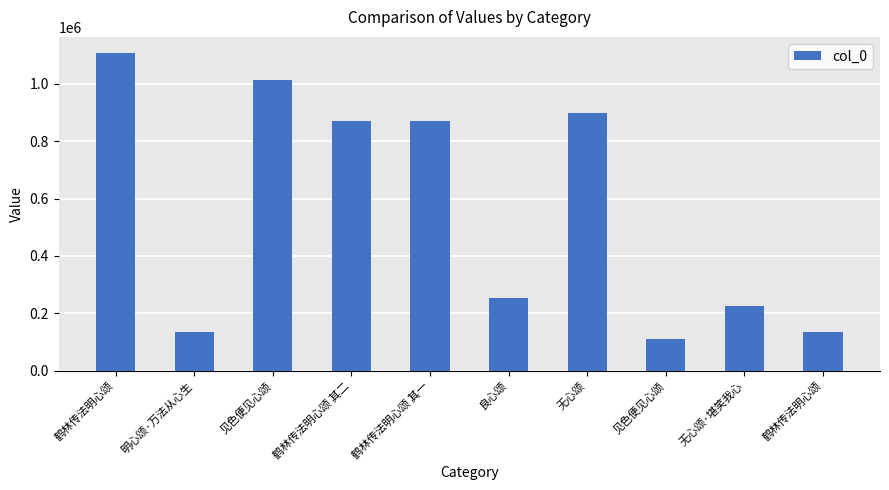

Are the bars horizontal?

No